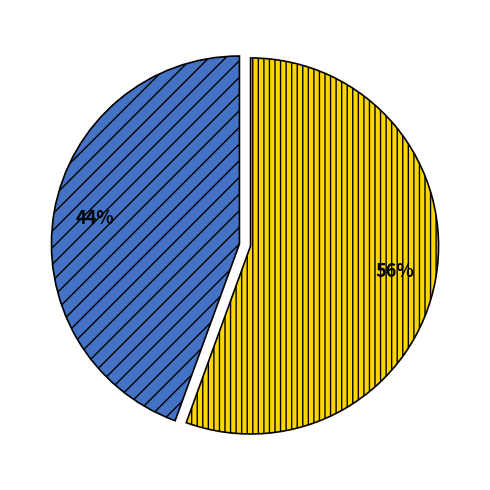

Does any single category account for the majority?

Yes